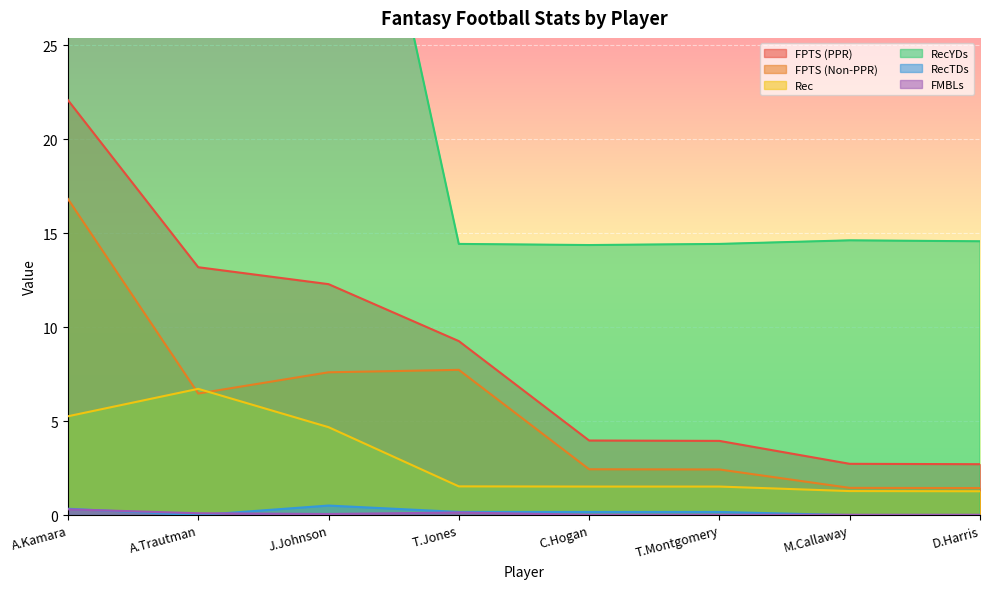

What is the lowest value of the FPTS (PPR) series?

2.7